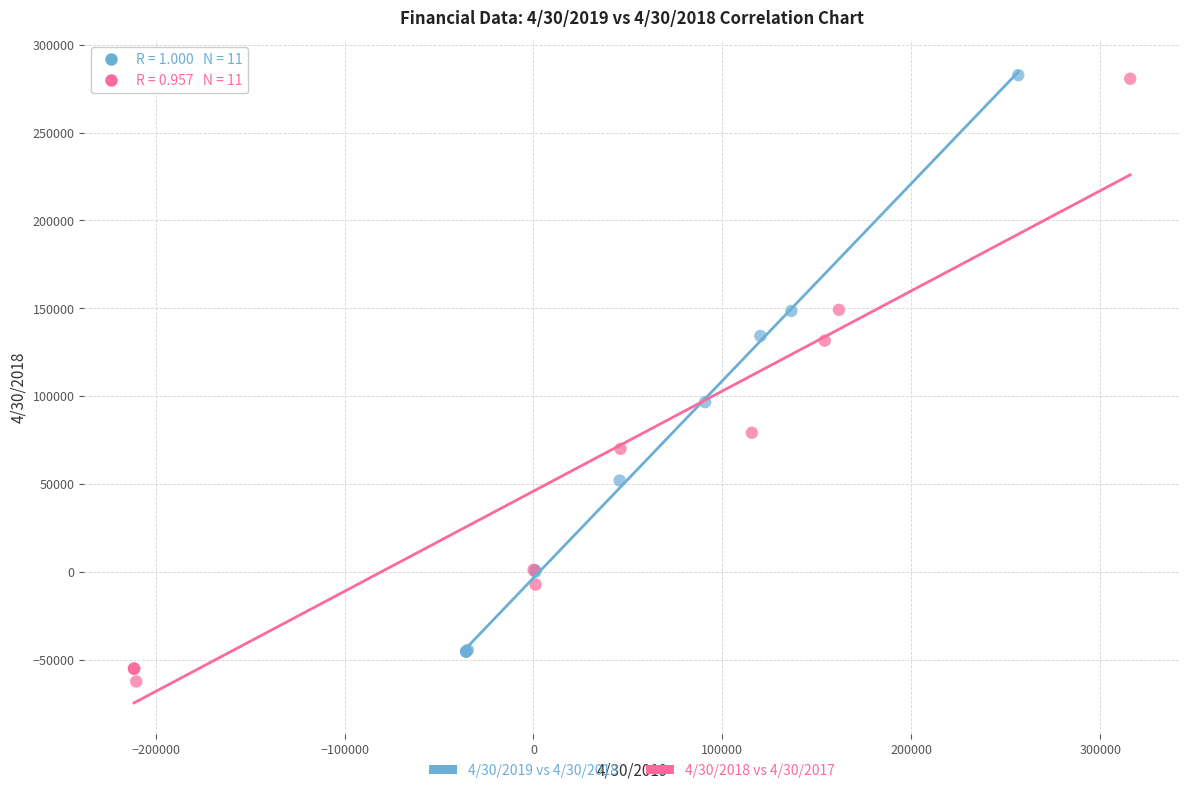

Which series reaches the minimum Y coordinate?

4/30/2018 vs 4/30/2017